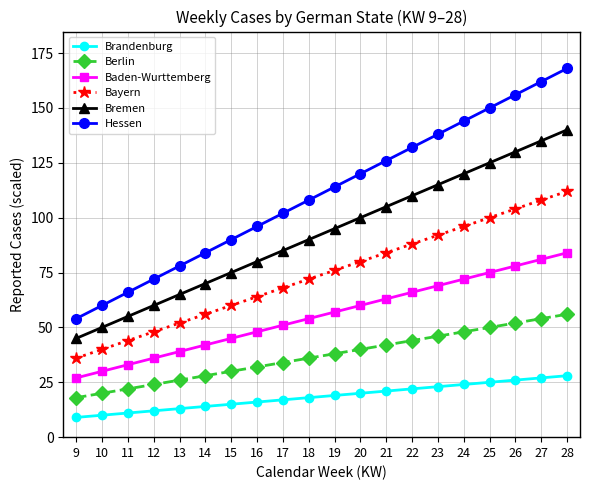

Which label corresponds to the largest value in the chart?

28